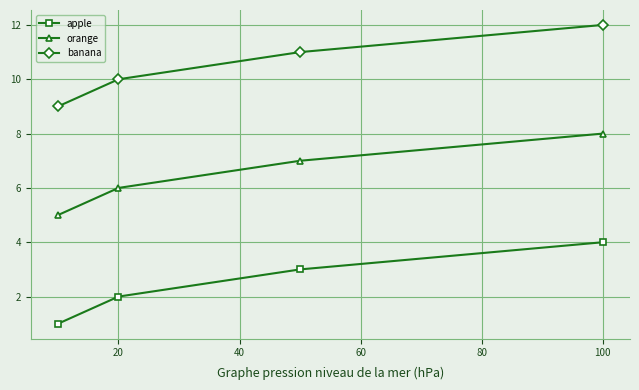

List the series in order of their peak value, highest first.

banana, orange, apple